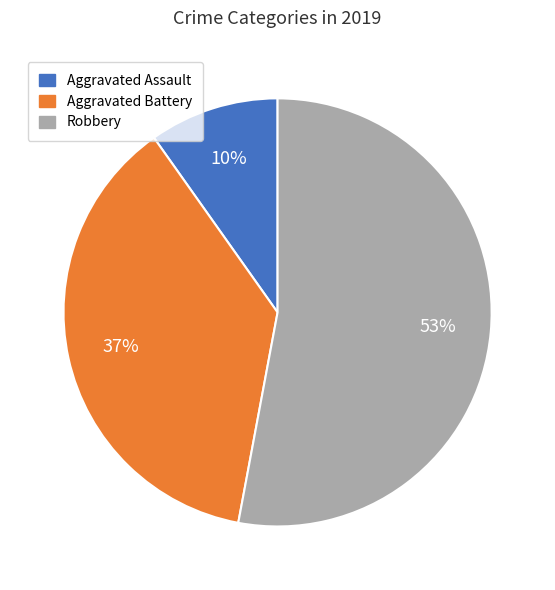

How many slices are in this pie chart?

3